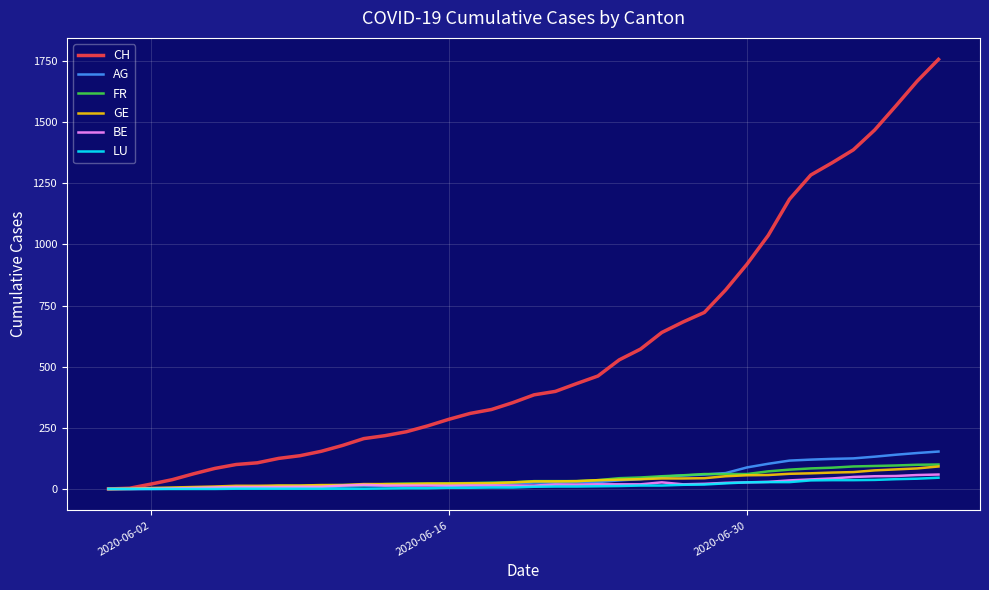

What is the maximum value for AG?

153